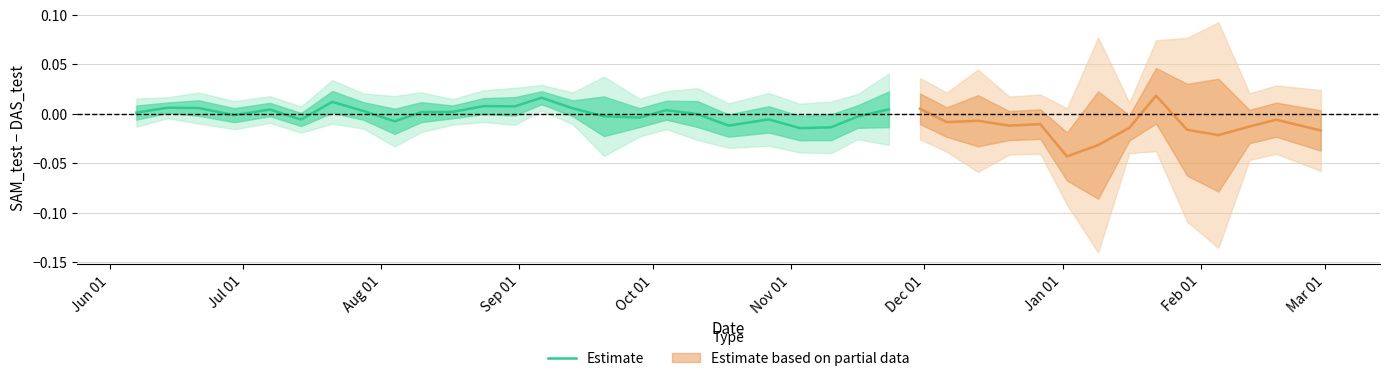

The value at Jul 01 is 0.0. True or false?

False